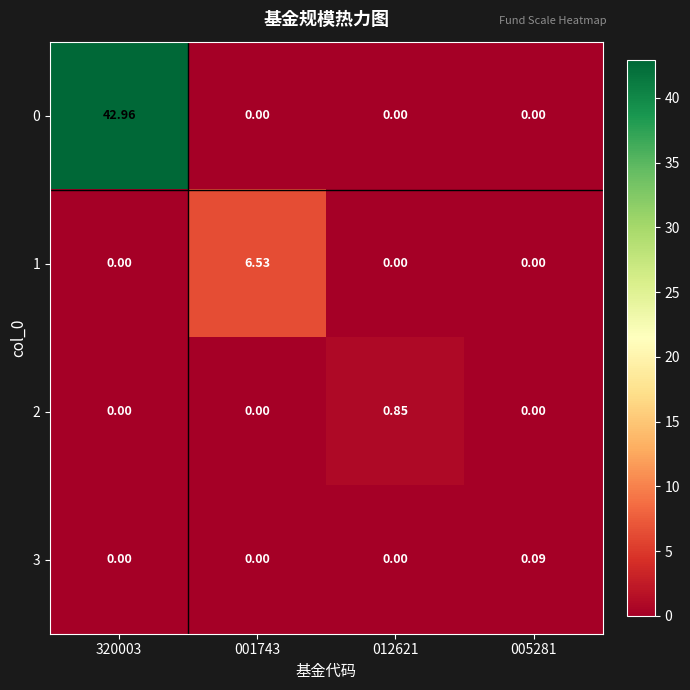

Reading left to right, what are all the values shown in this chart?

0: 320003=43.0	001743=0.0	012621=0.0	005281=0.0
1: 320003=0.0	001743=6.5	012621=0.0	005281=0.0
2: 320003=0.0	001743=0.0	012621=0.8	005281=0.0
3: 320003=0.0	001743=0.0	012621=0.0	005281=0.1